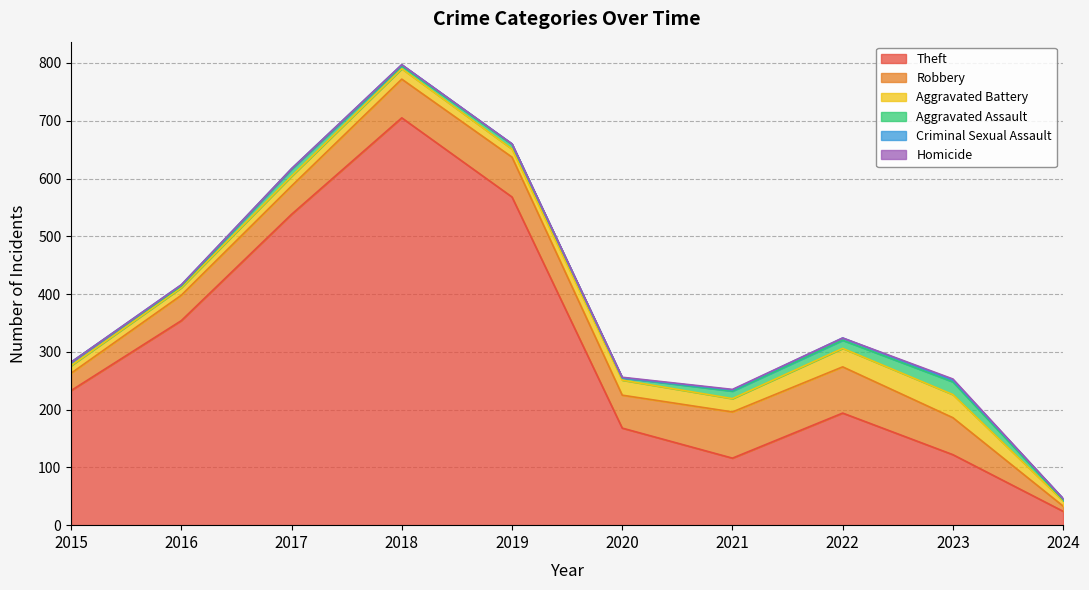

What is the greatest value displayed?

705